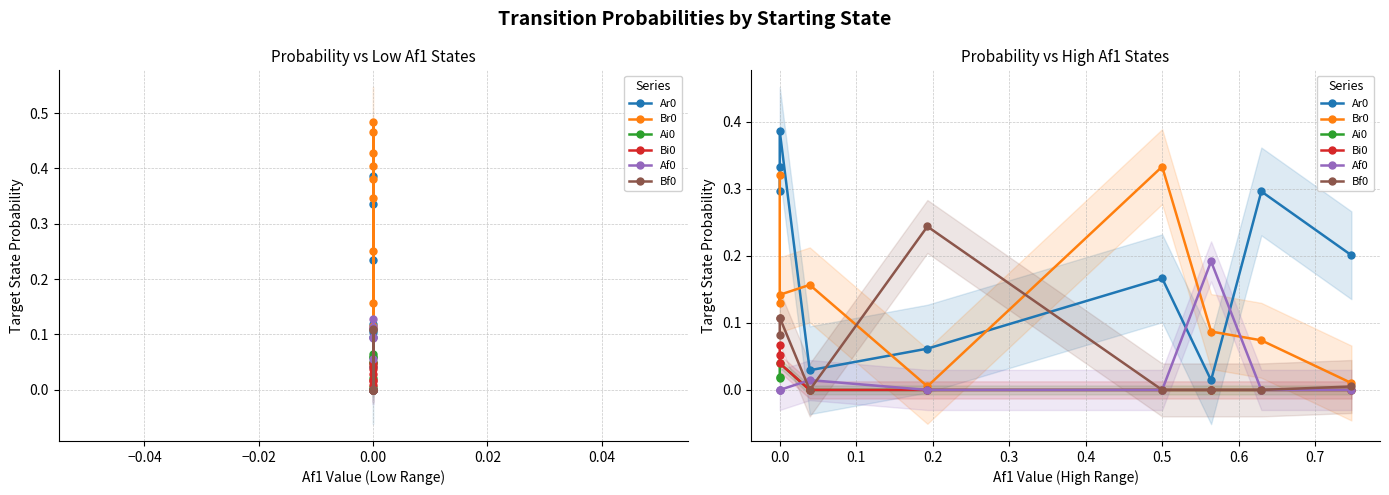

What is the difference between the maximum and minimum values in the Br0 series?

0.3